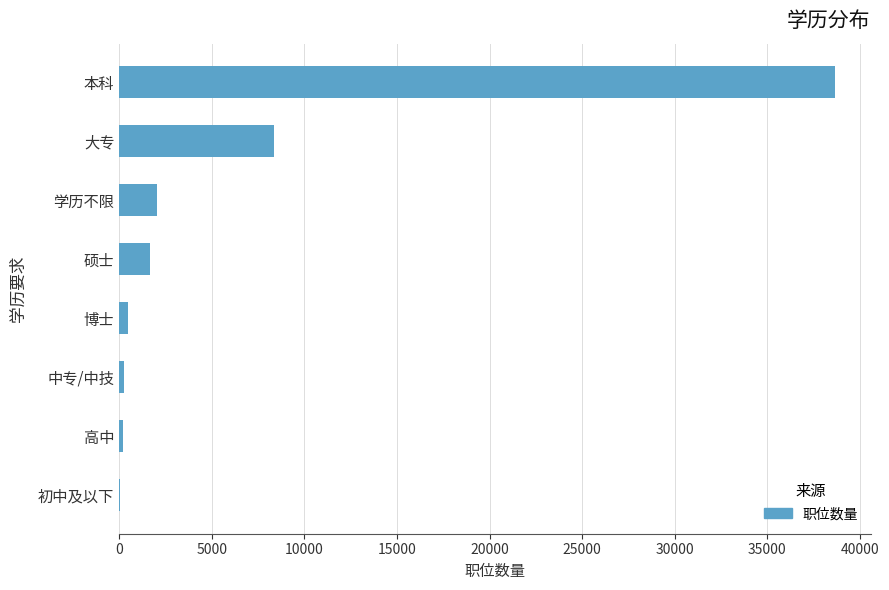

Between 中专/中技 and 学历不限, which is larger?

学历不限